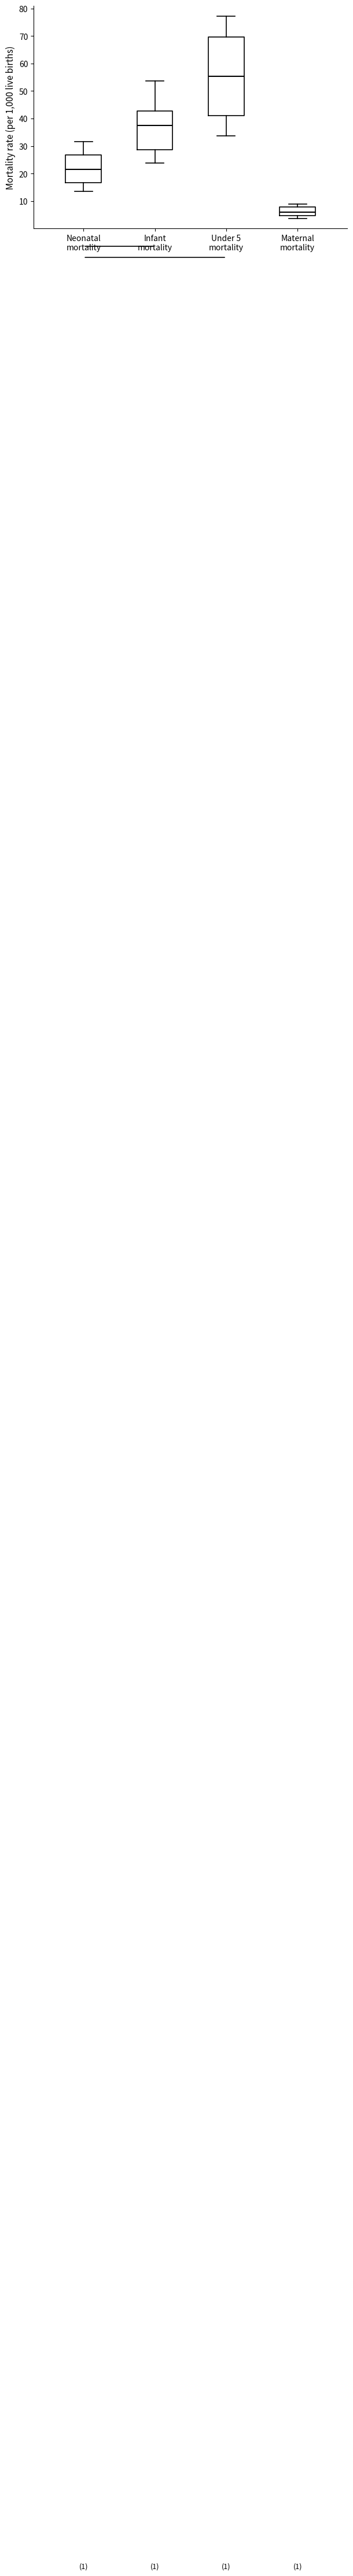

Reading left to right, read every box against the y-axis: the position of its median line, the range the box covers, and the ends of its whiskers. The values are not printed on the chart, so give them approximately, as read against the axis.

Neonatal mortality: median 22, box 17 to 27, whiskers 14 to 32
Infant mortality: median 38, box 29 to 43, whiskers 24 to 54
Under 5 mortality: median 55, box 41 to 70, whiskers 34 to 77
Maternal mortality: median 6, box 5 to 8, whiskers 4 to 9